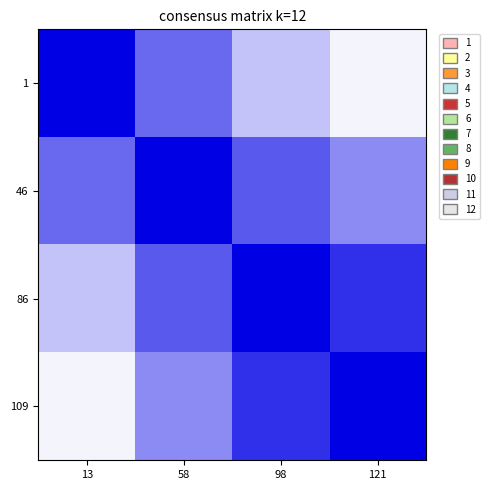

Reading right to left, extract all data points from this chart.

1: 121=0.0	98=0.2	58=0.6	13=1.0
46: 121=0.5	98=0.6	58=1.0	13=0.6
86: 121=0.8	98=1.0	58=0.6	13=0.2
109: 121=1.0	98=0.8	58=0.5	13=0.0